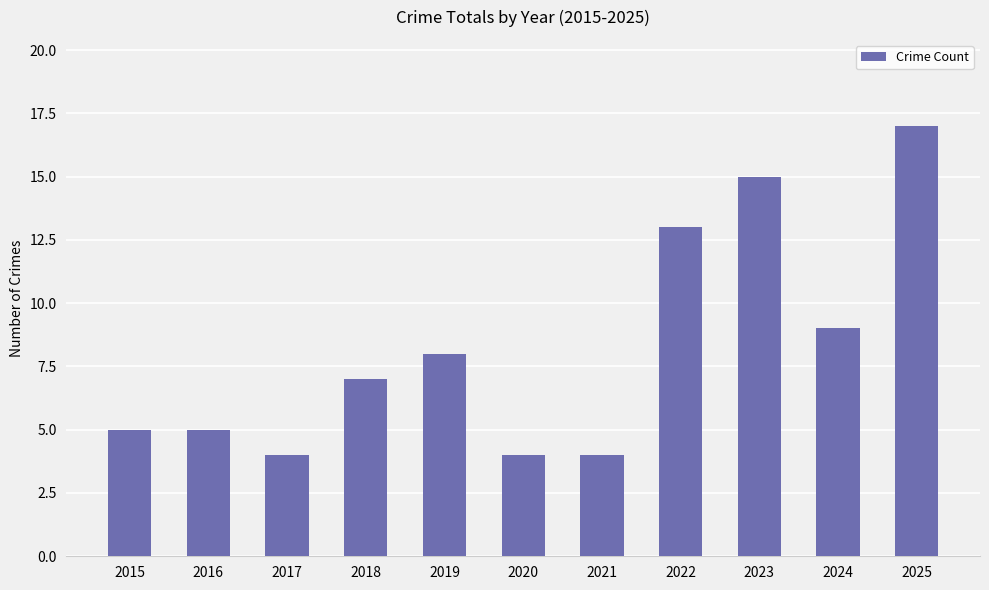

What is the difference between the values at 2020 and 2024?

5